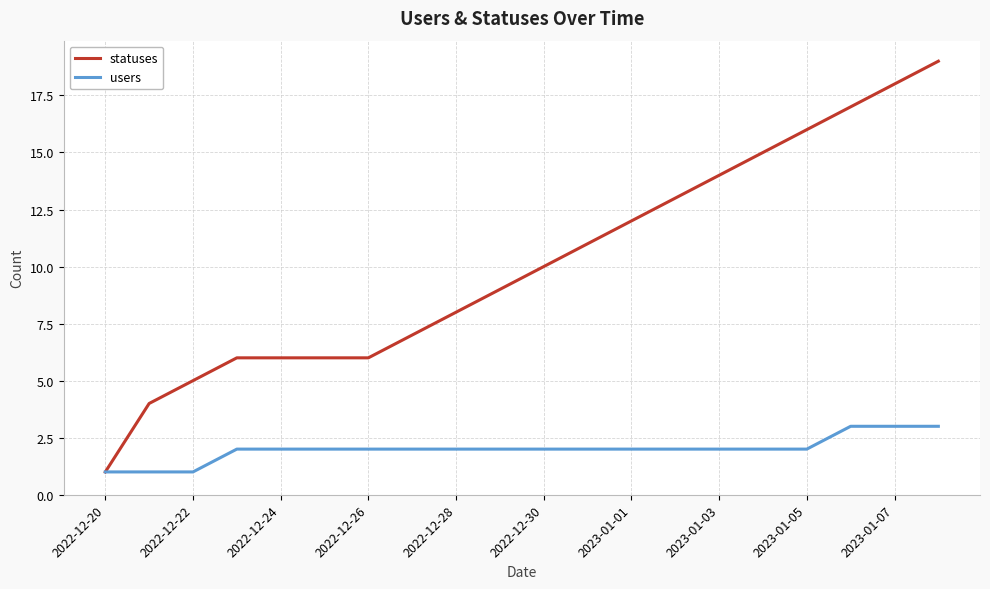

Which series has the largest range (max minus min)?

statuses